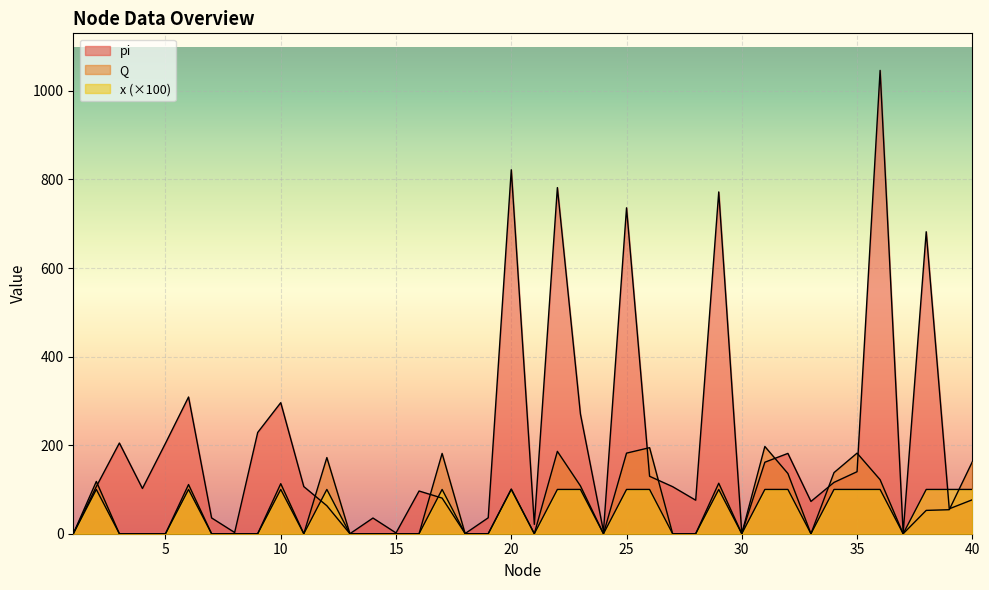

Reading right to left, list all the values displayed in this chart.

pi: 76.7	56.3	682.0	1.5	1046.3	140.0	115.9	72.9	181.4	161.5	0.8	771.9	75.7	106.3	129.7	736.0	5.4	270.3	781.6	21.1	821.9	36.0	0.4	80.5	96.4	1.8	35.4	0.0	63.2	106.4	296.0	228.6	2.7	35.7	308.8	204.2	102.2	204.8	106.5	0.0
Q: 162.4	54.2	52.7	0.0	122.0	182.0	138.0	0.0	136.0	197.0	0.0	114.0	0.0	0.0	194.3	182.0	0.0	108.0	186.0	0.0	101.0	0.0	0.0	181.4	0.0	0.0	0.0	0.0	172.0	0.0	113.0	0.0	0.0	0.0	111.0	0.0	0.0	0.0	118.0	0.0
x: 100.0	100.0	100.0	0.0	100.0	100.0	100.0	0.0	100.0	100.0	0.0	100.0	0.0	0.0	100.0	100.0	0.0	100.0	100.0	0.0	100.0	0.0	0.0	100.0	0.0	0.0	0.0	0.0	100.0	0.0	100.0	0.0	0.0	0.0	100.0	0.0	0.0	0.0	100.0	0.0